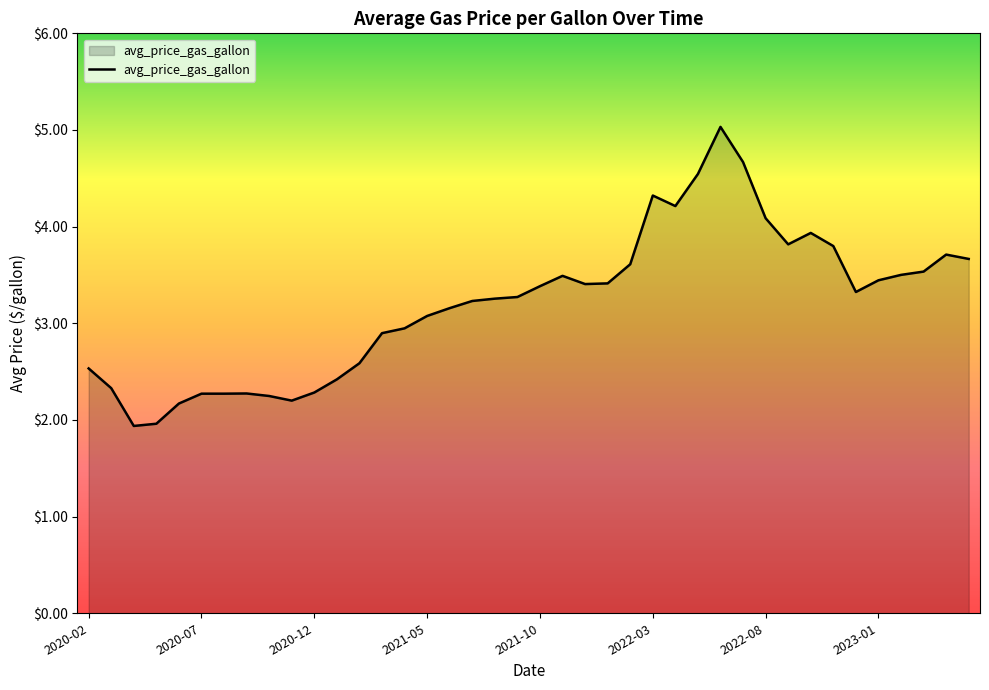

How many categories are shown in the chart?

40